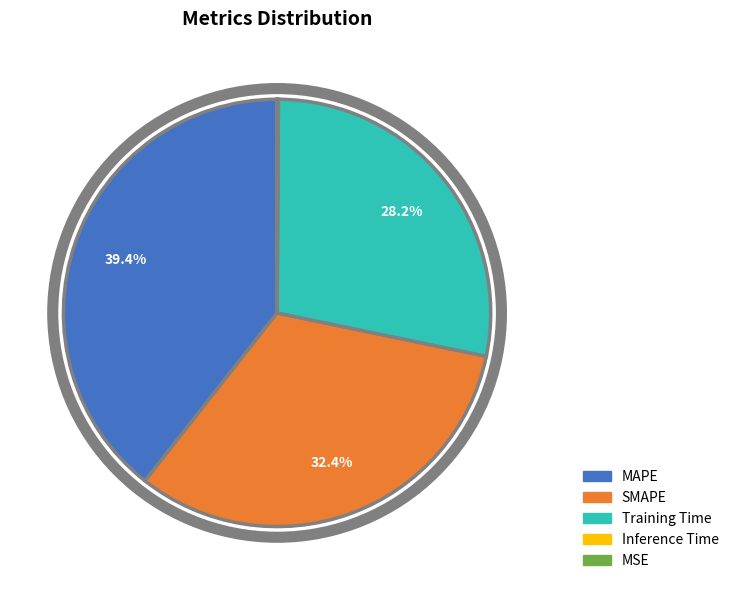

Does any single category account for the majority?

No